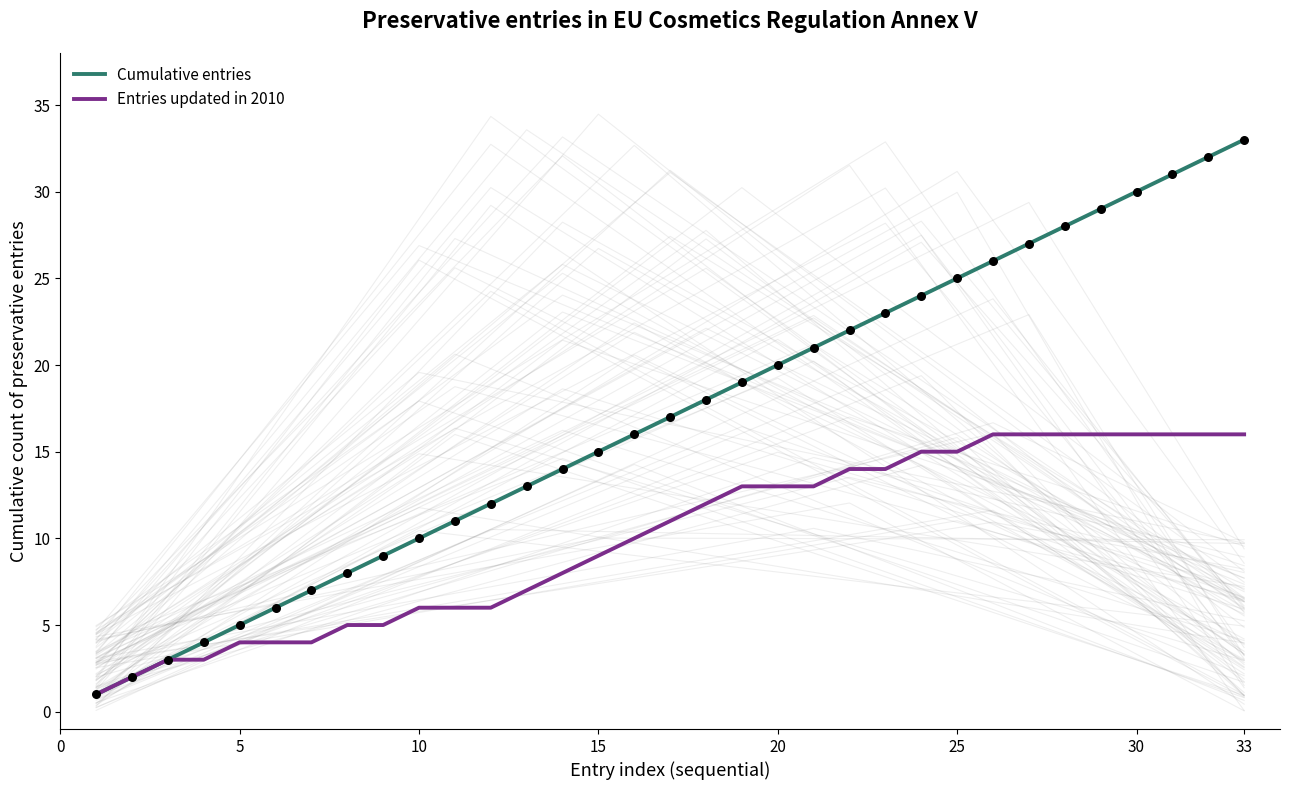

At which label does Cumulative entries reach its peak?

33